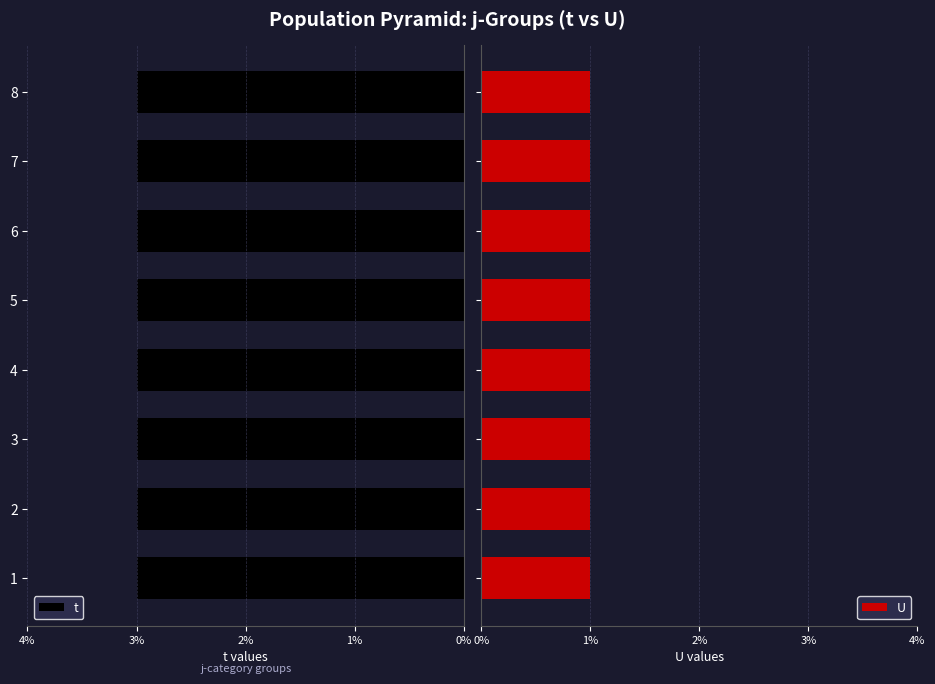

Rank the series by their maximum value, from highest to lowest.

t, U